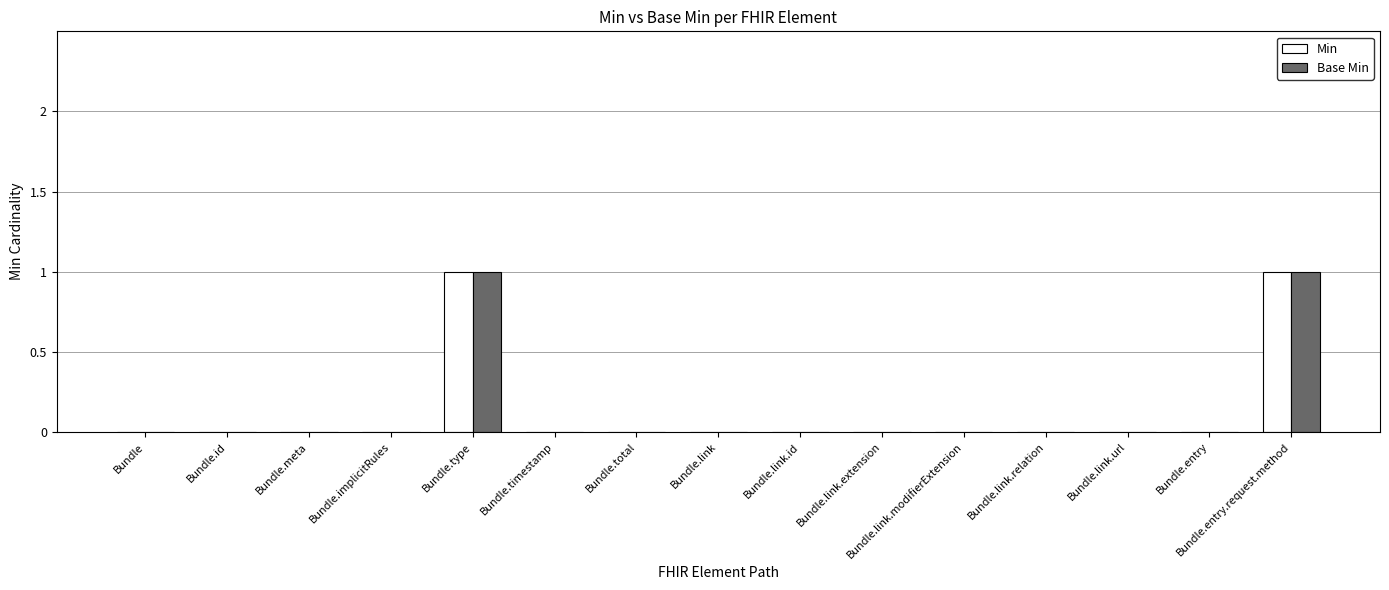

The Min series shows 0 at Bundle.link.extension. True or false?

True